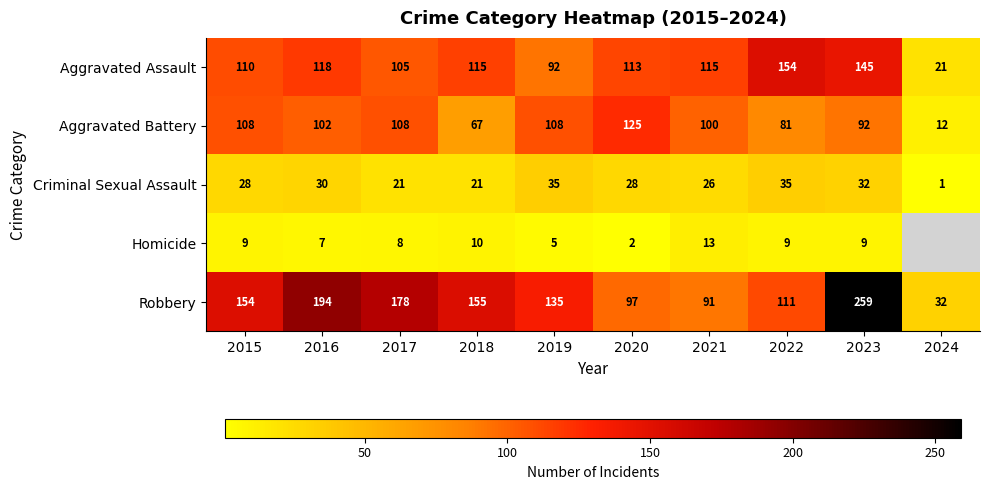

True or false: Aggravated Battery has a value of 92 at 2023.

True